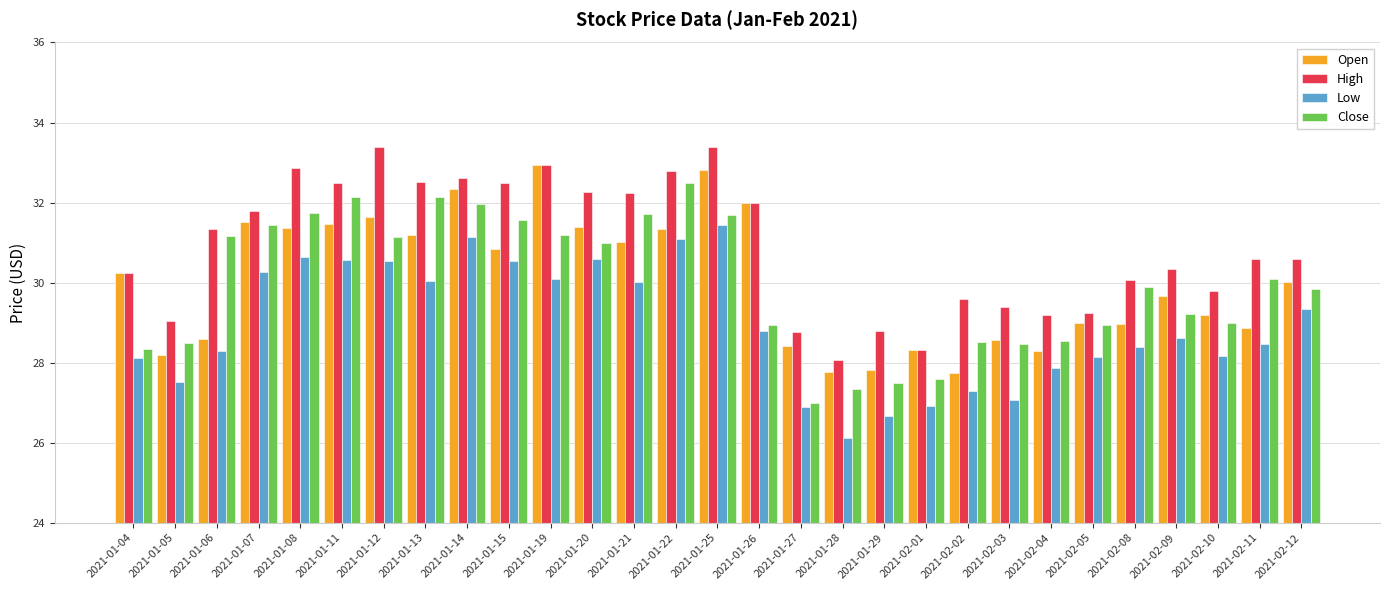

Which category has the highest value in the Close series?

2021-01-22